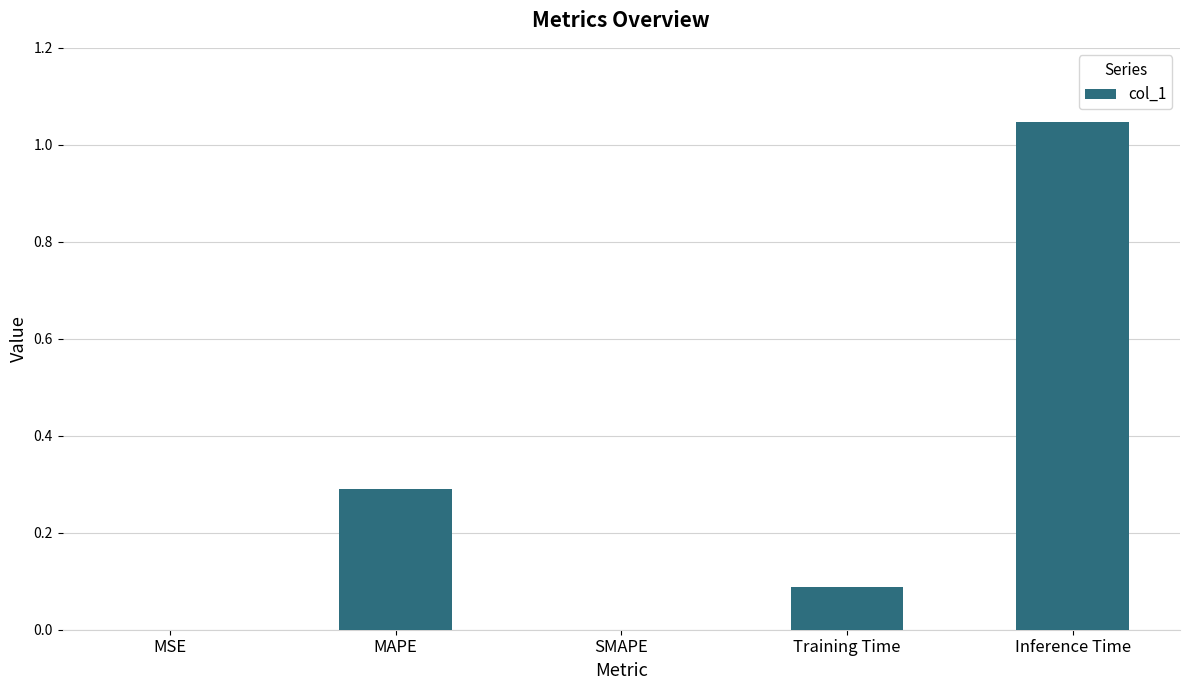

Which category has the highest value across all series?

Inference Time